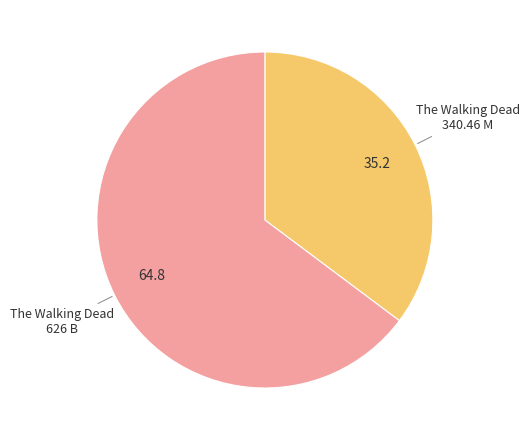

Combined, do The Walking Dead 626 B and The Walking Dead 340.46 M account for over 50%?

Yes